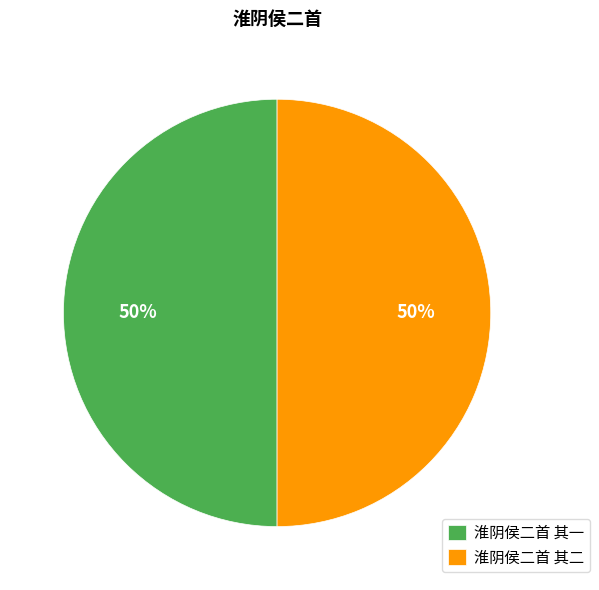

To the nearest percent, what portion does 淮阴侯二首 其二 represent?

50%